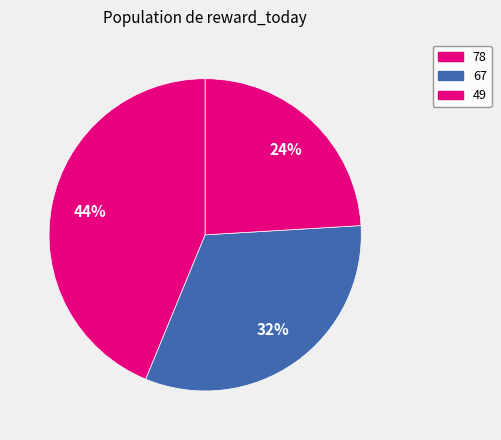

To the nearest percent, what is the difference between the 67 and 78 slice percentages?

12%